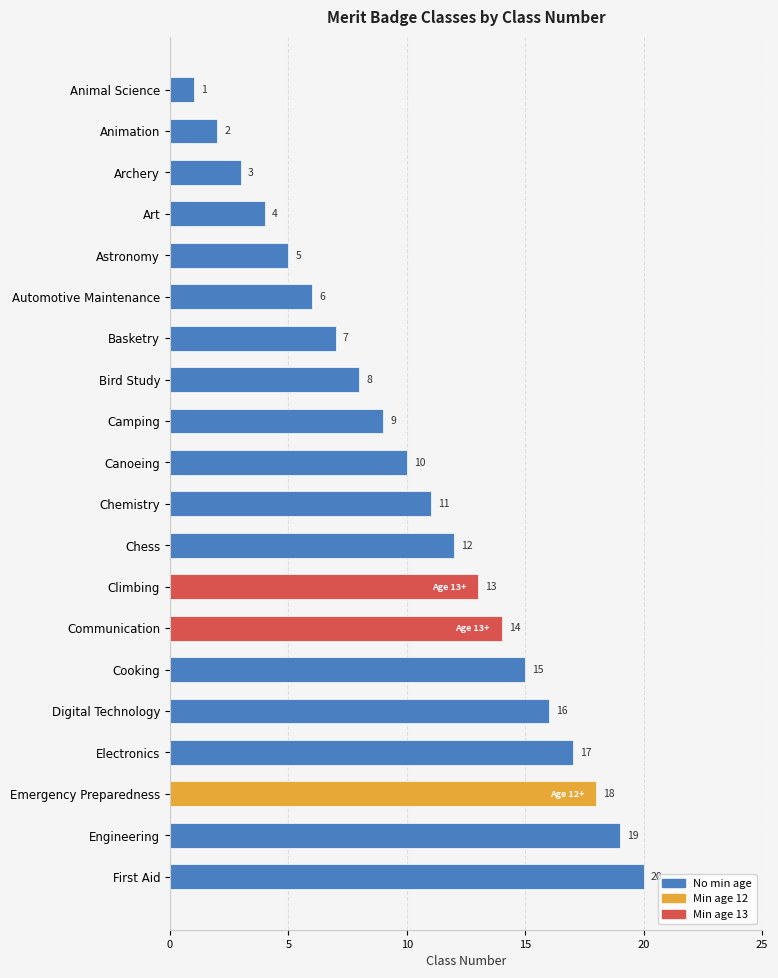

How many series are shown in this chart?

1